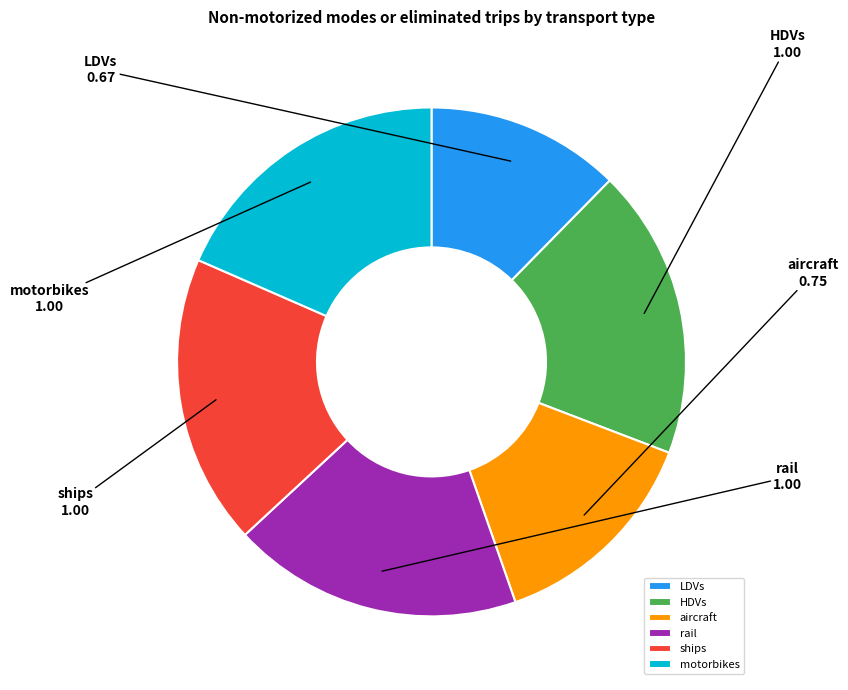

Is it true that ships is 18% of the pie?

True